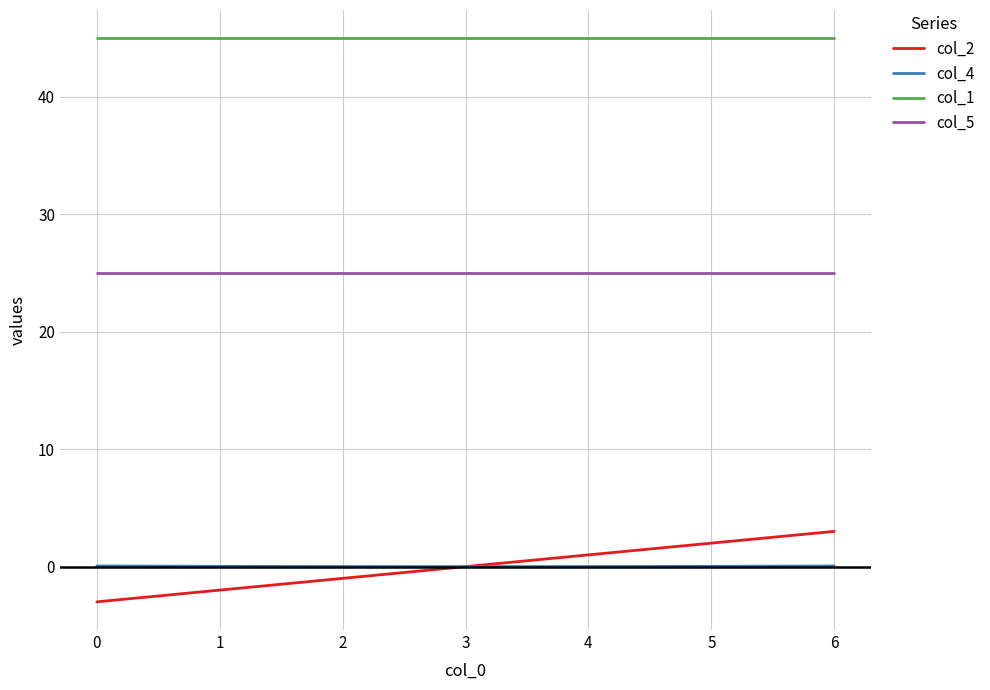

Which series has the largest total across all categories?

col_1